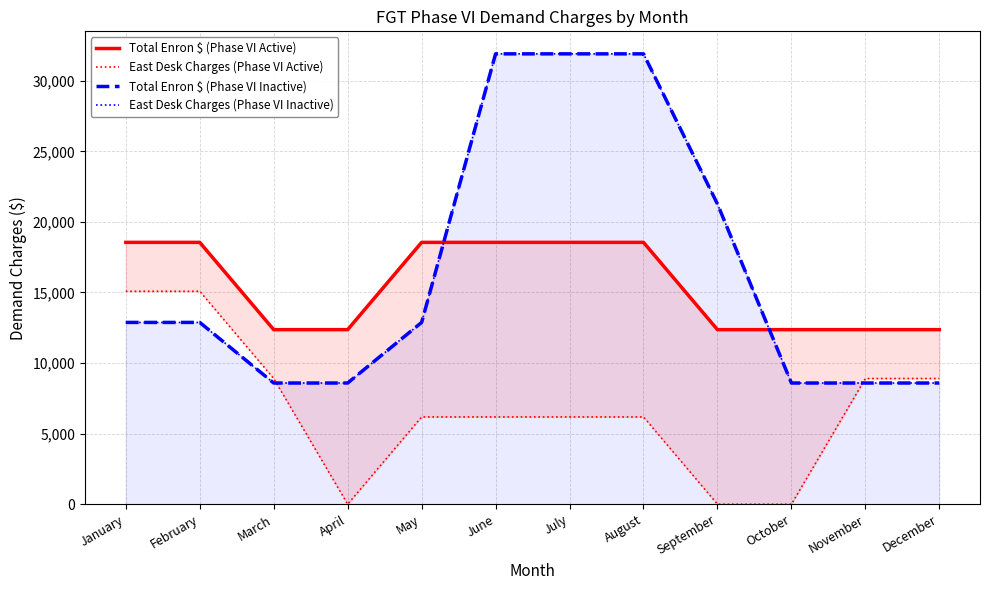

Which series has the widest spread of values?

Total Enron $ (Phase VI Inactive)